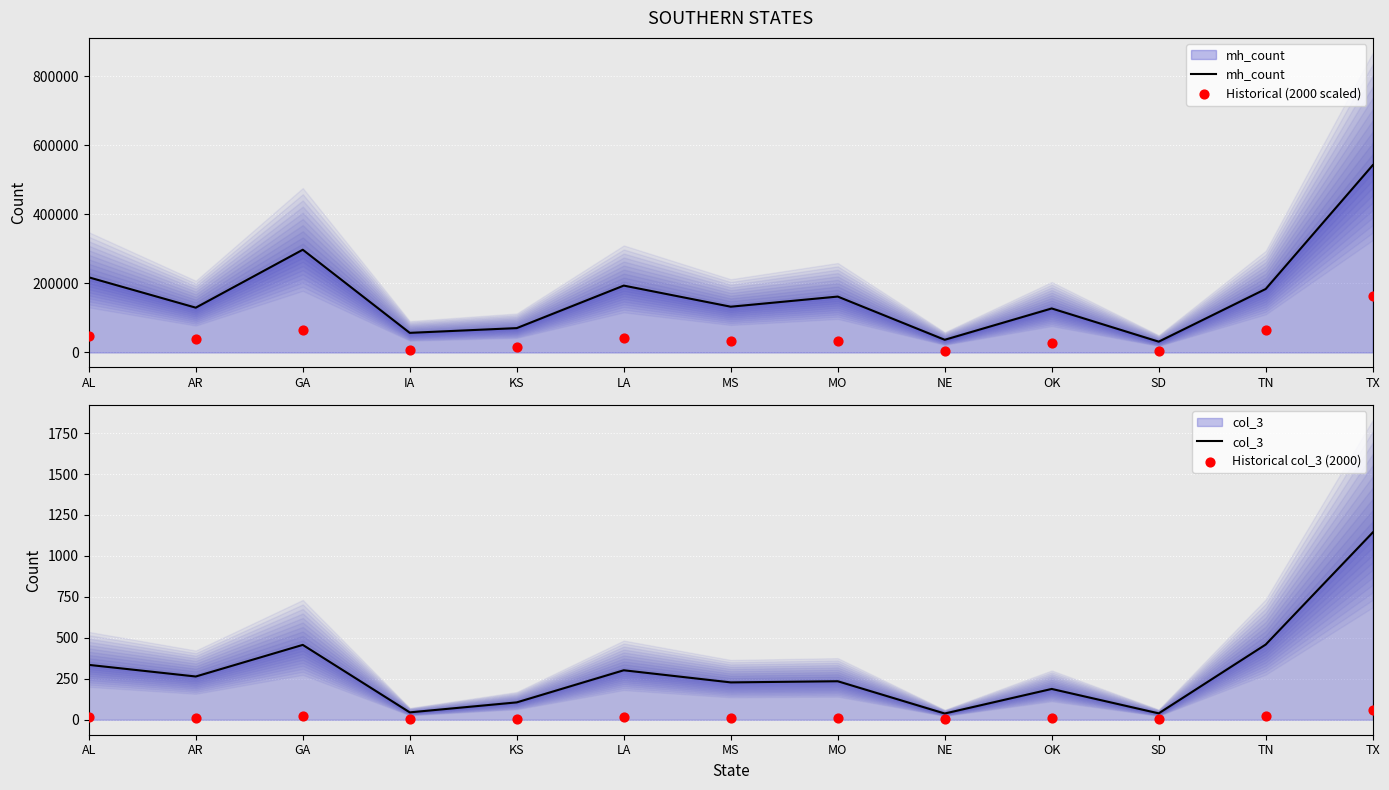

Which series has the largest total across all categories?

mh_count